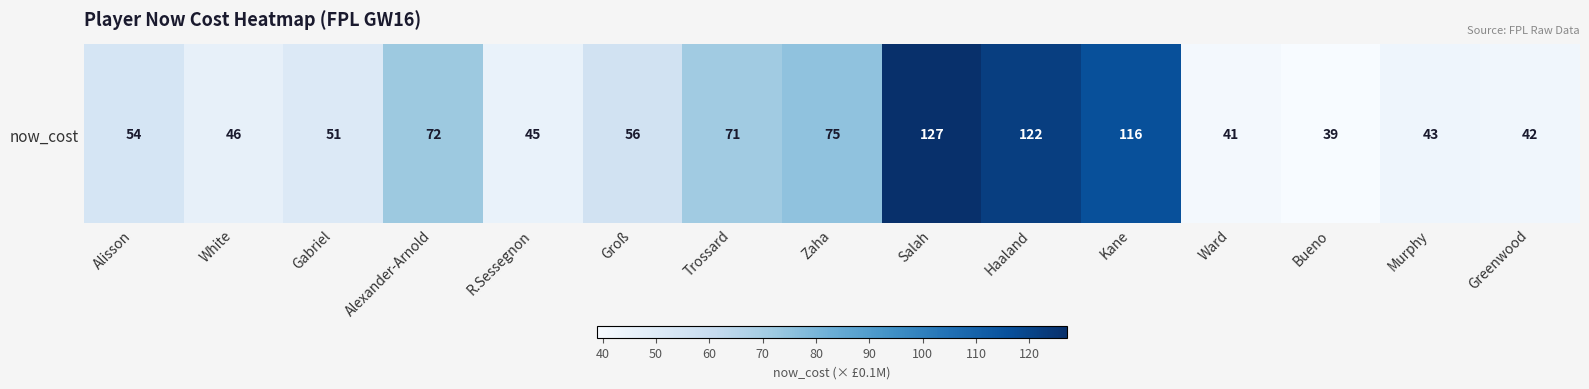

True or false: the data shows 10 at Greenwood.

False